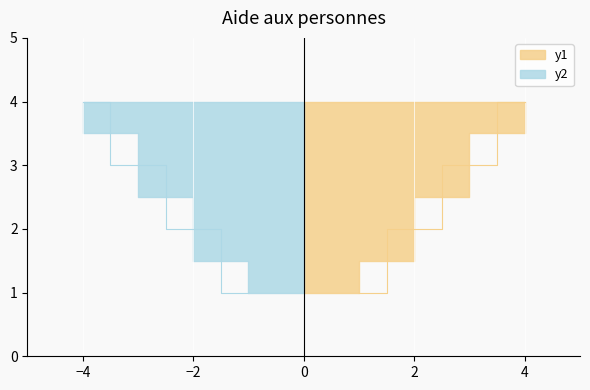

True or false: y1 has a value of 3 at Pour les repas.

True